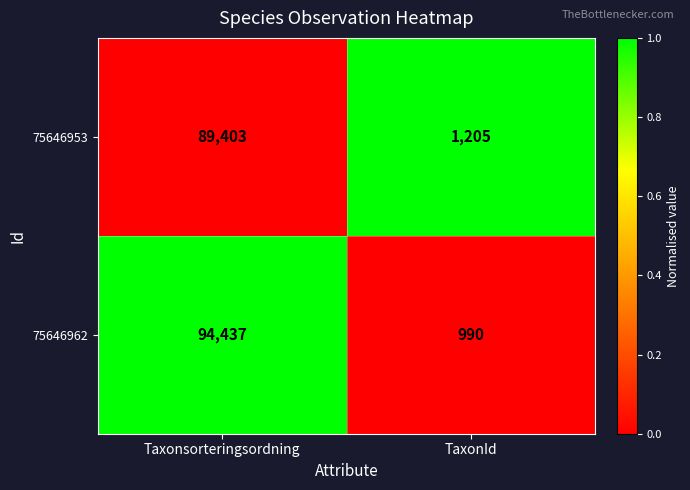

How many values in the 75646953 series are below 89403?

1